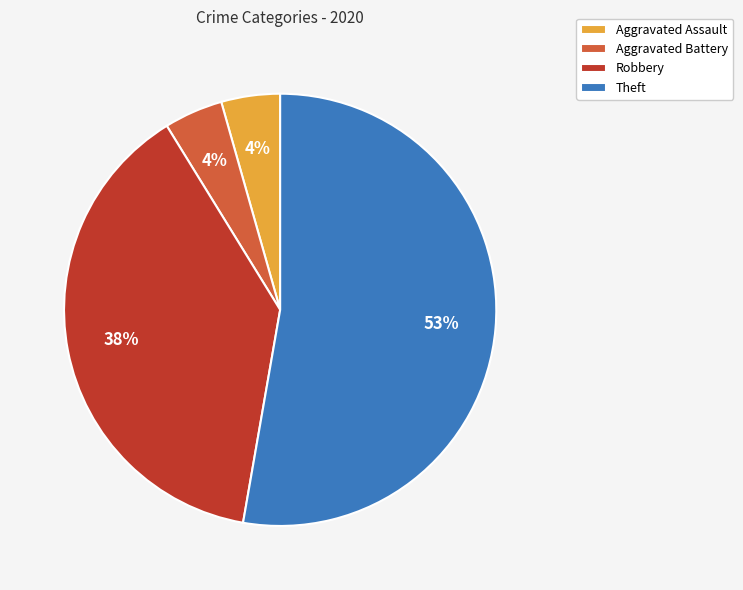

To the nearest percent, what percentage of the pie is Aggravated Assault?

4%